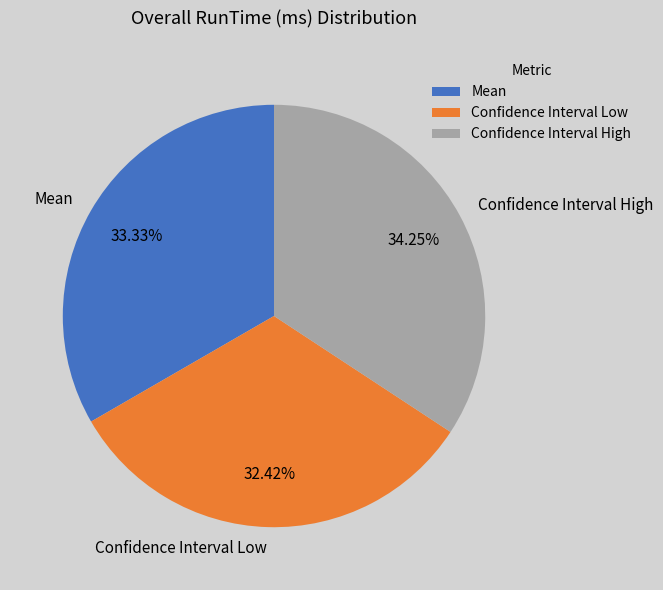

Do Mean and Confidence Interval High together represent more than half of the pie?

Yes